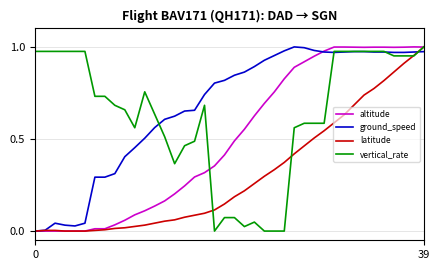

Reading left to right, transcribe all the data shown in this chart.

altitude: 0.0	0.0	0.0	0.0	0.0	0.0	0.0	0.0	0.0	0.1	0.1	0.1	0.1	0.2	0.2	0.2	0.3	0.3	0.4	0.4	0.5	0.6	0.6	0.7	0.8	0.8	0.9	0.9	0.9	1.0	1.0	1.0	1.0	1.0	1.0	1.0	1.0	1.0	1.0	1.0
ground_speed: 0.0	0.0	0.0	0.0	0.0	0.0	0.3	0.3	0.3	0.4	0.5	0.5	0.6	0.6	0.6	0.7	0.7	0.7	0.8	0.8	0.8	0.9	0.9	0.9	1.0	1.0	1.0	1.0	1.0	1.0	1.0	1.0	1.0	1.0	1.0	1.0	1.0	1.0	1.0	1.0
latitude: 0.0	0.0	0.0	0.0	0.0	0.0	0.0	0.0	0.0	0.0	0.0	0.0	0.0	0.1	0.1	0.1	0.1	0.1	0.1	0.1	0.2	0.2	0.3	0.3	0.3	0.4	0.4	0.5	0.5	0.5	0.6	0.6	0.7	0.7	0.8	0.8	0.9	0.9	1.0	1.0
vertical_rate: 1.0	1.0	1.0	1.0	1.0	1.0	0.7	0.7	0.7	0.7	0.6	0.8	0.6	0.5	0.4	0.5	0.5	0.7	0.0	0.1	0.1	0.0	0.0	0.0	0.0	0.0	0.6	0.6	0.6	0.6	1.0	1.0	1.0	1.0	1.0	1.0	1.0	1.0	1.0	1.0